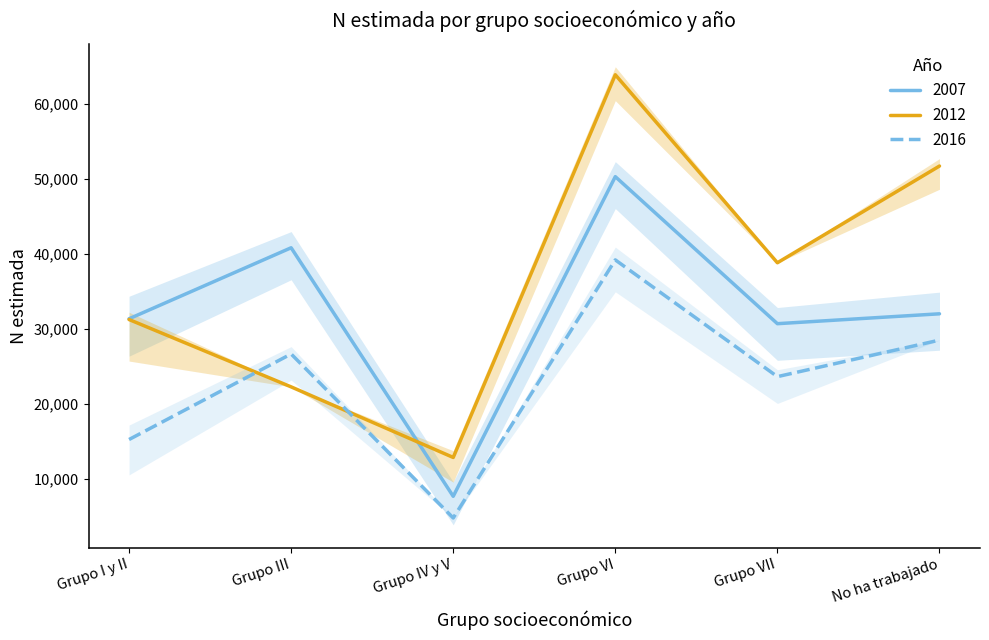

How many lines are shown in the chart?

3